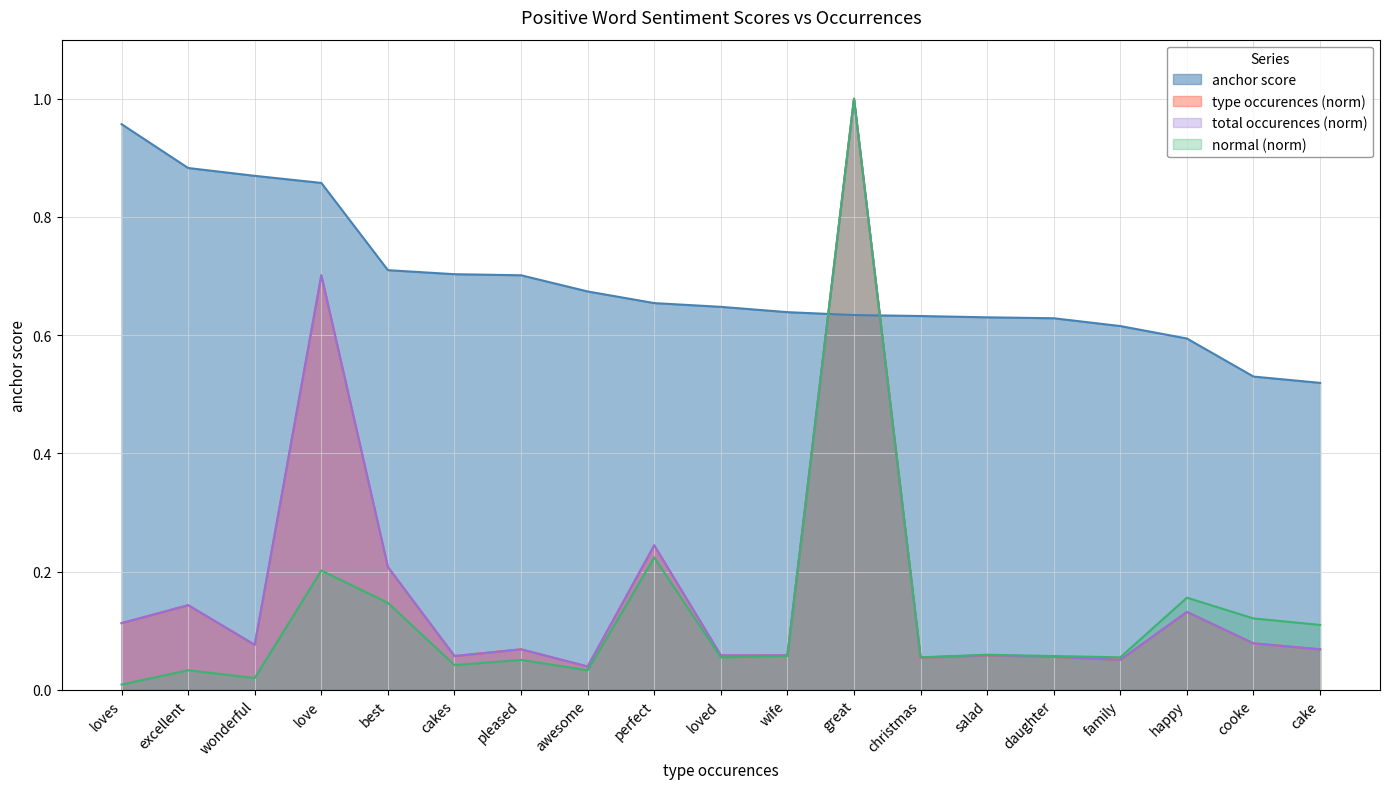

True or false: total occurences has a value of 0.1 at christmas.

True